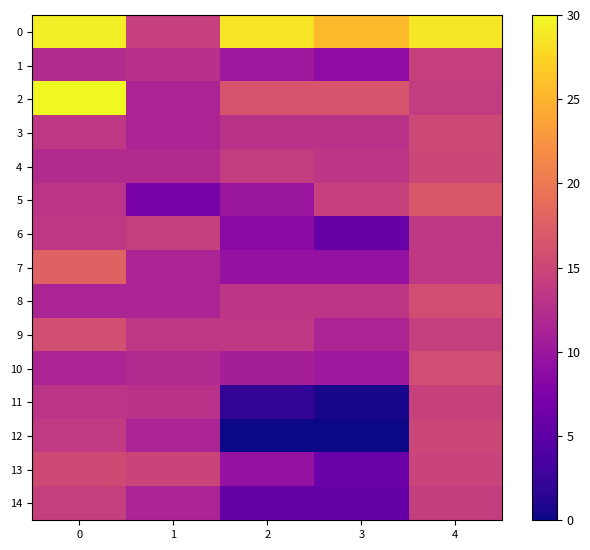

What is the spread (max minus min) of values at 3?

25.5